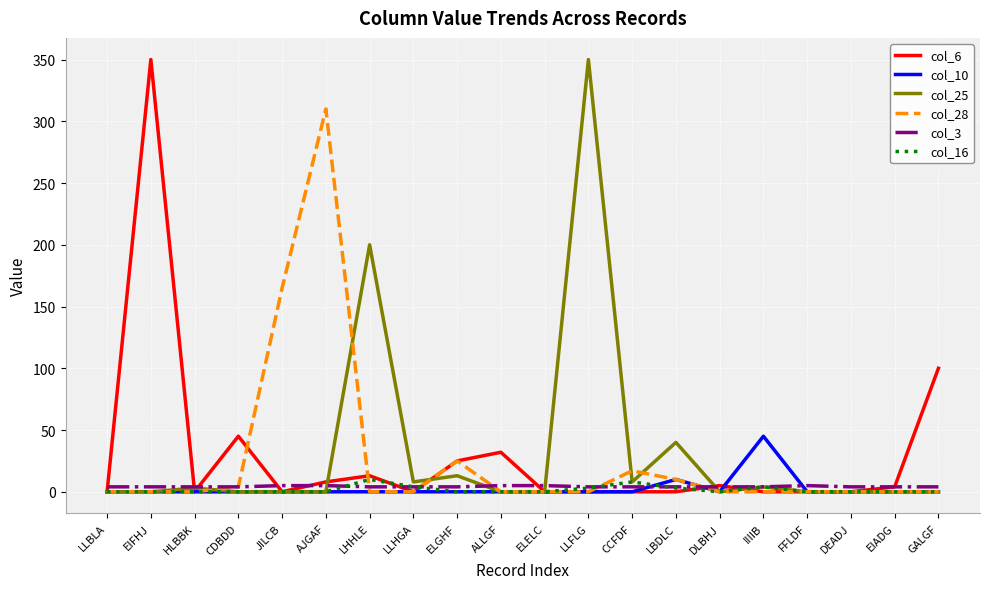

What is the greatest value displayed?

350